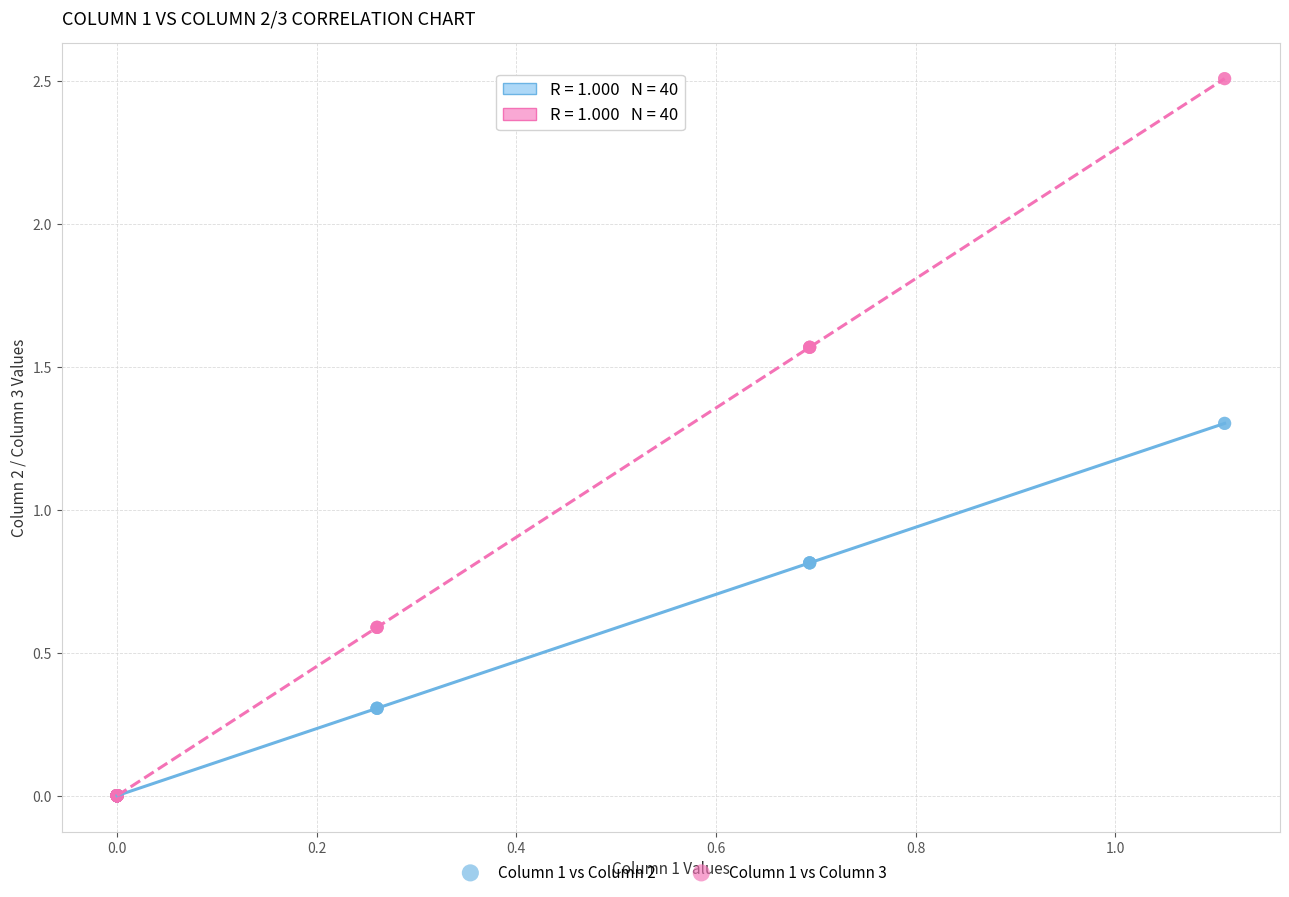

What are all the series names shown in the legend?

Column 1 vs Column 2, Column 1 vs Column 3